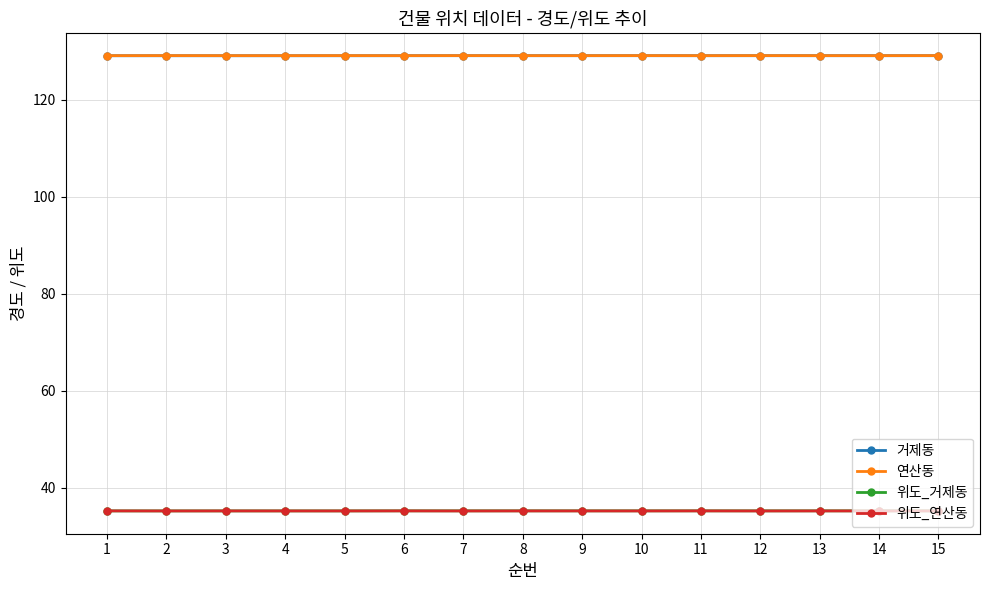

How many series are shown in this chart?

4